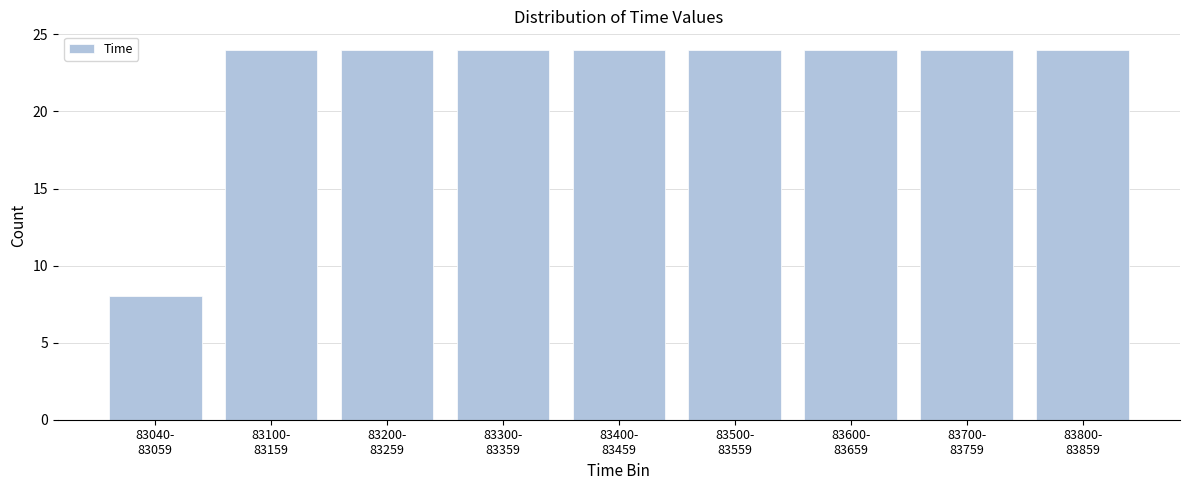

Reading left to right, extract all data points from this chart.

8	24	24	24	24	24	24	24	24